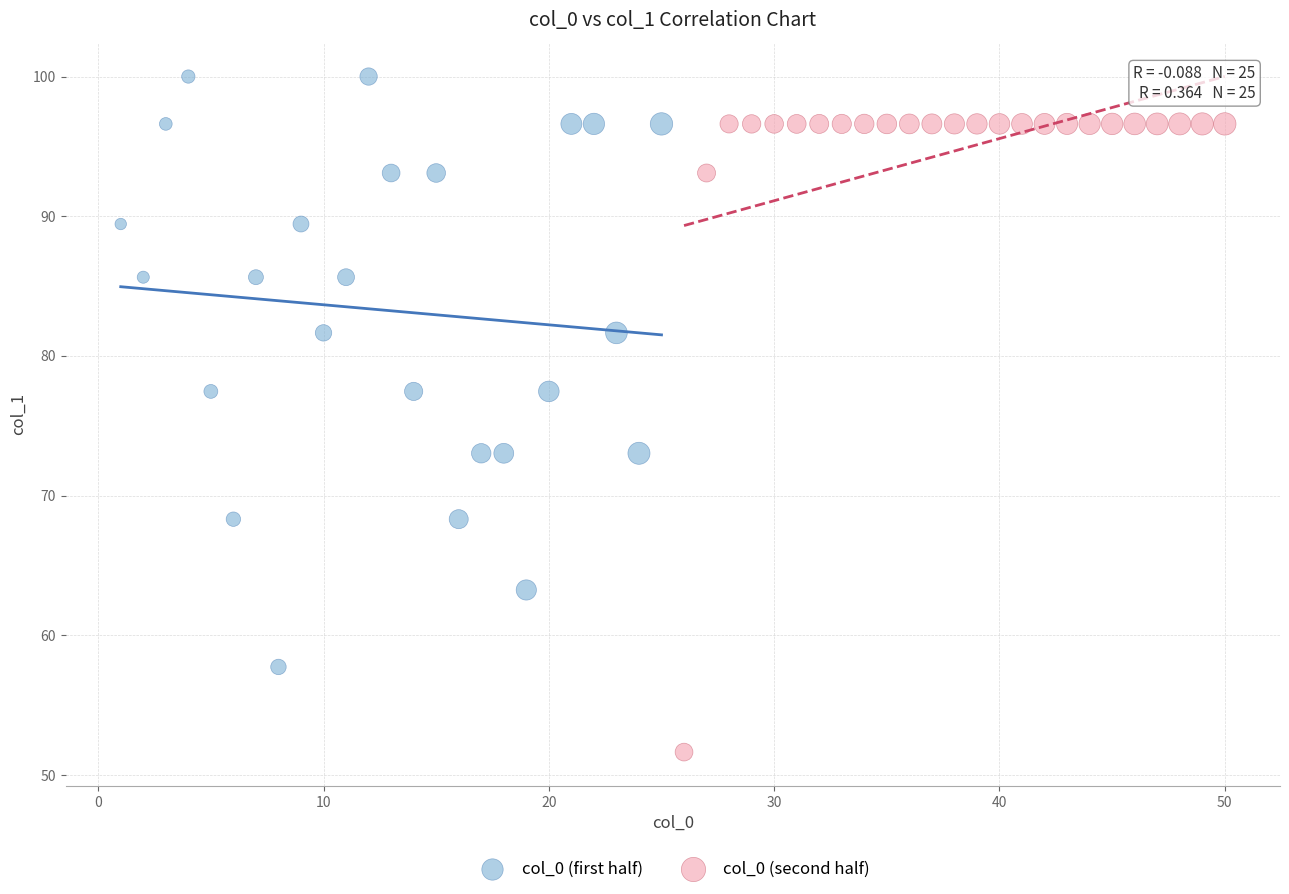

Which series reaches the maximum Y coordinate?

col_0 (first half)